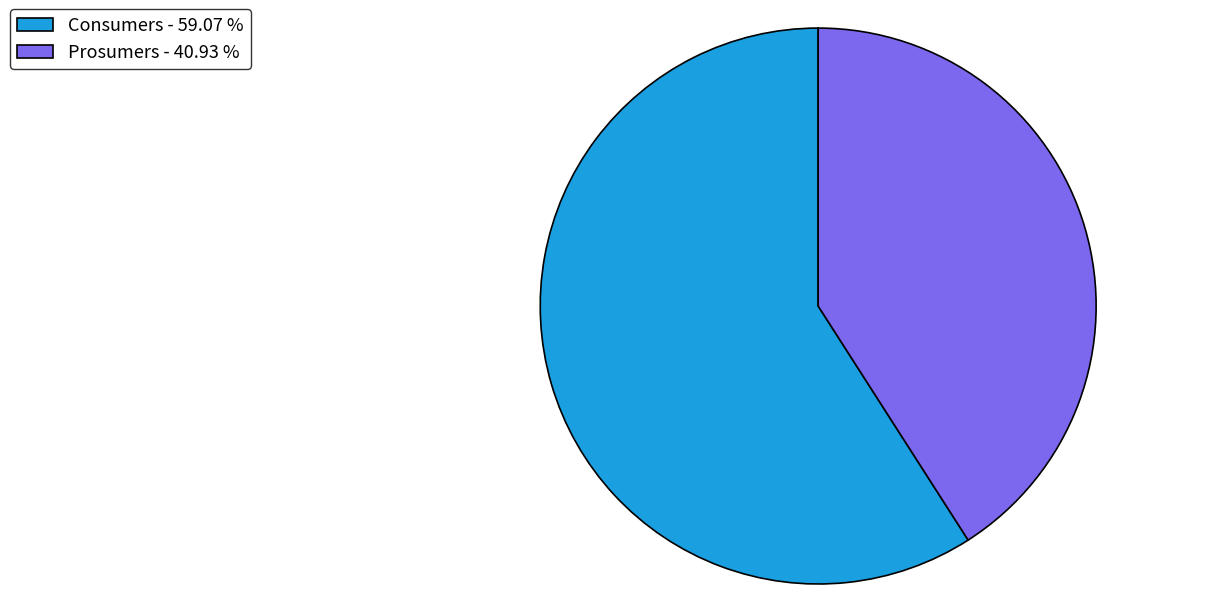

Do Consumers and Prosumers together represent more than half of the pie?

Yes